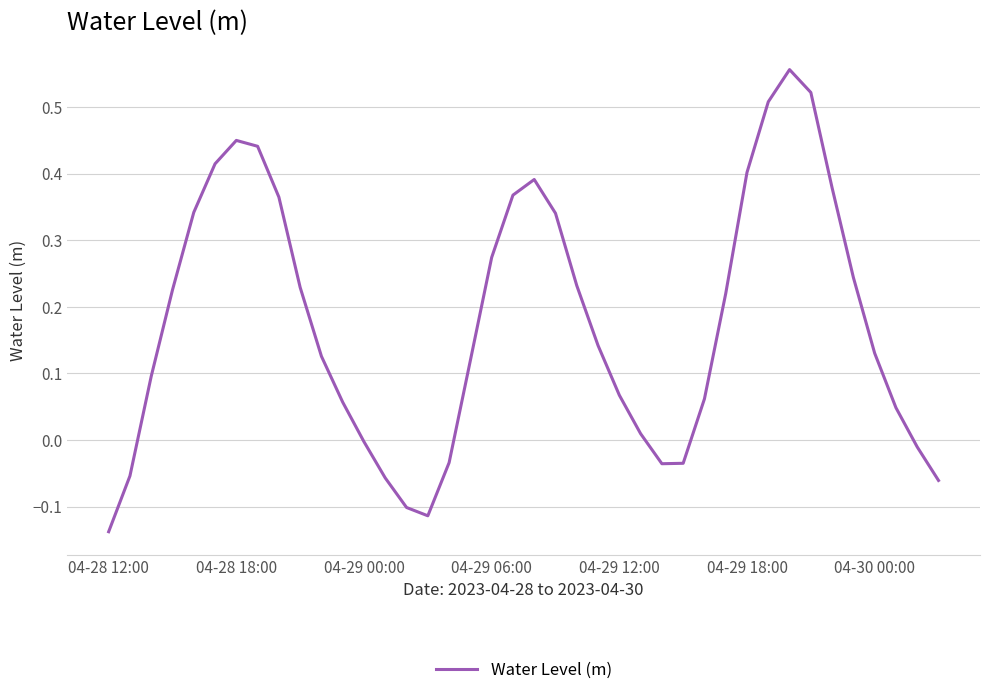

How many lines are shown in the chart?

1